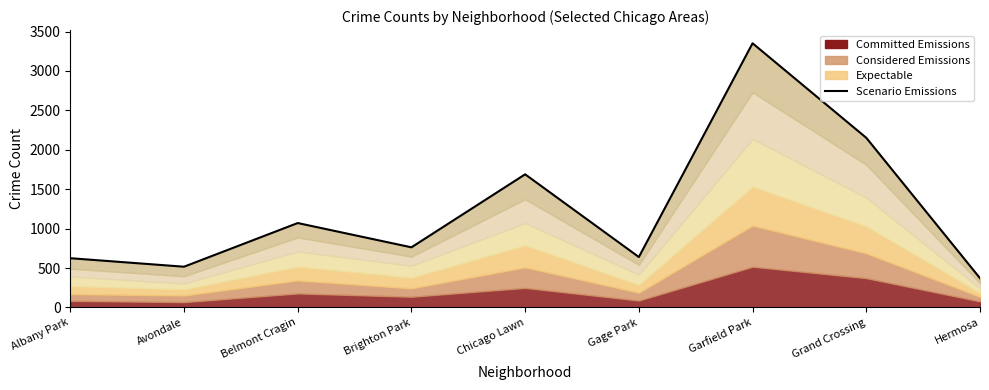

List the labels in order of value, largest first.

Garfield Park, Grand Crossing, Chicago Lawn, Belmont Cragin, Brighton Park, Gage Park, Albany Park, Avondale, Hermosa